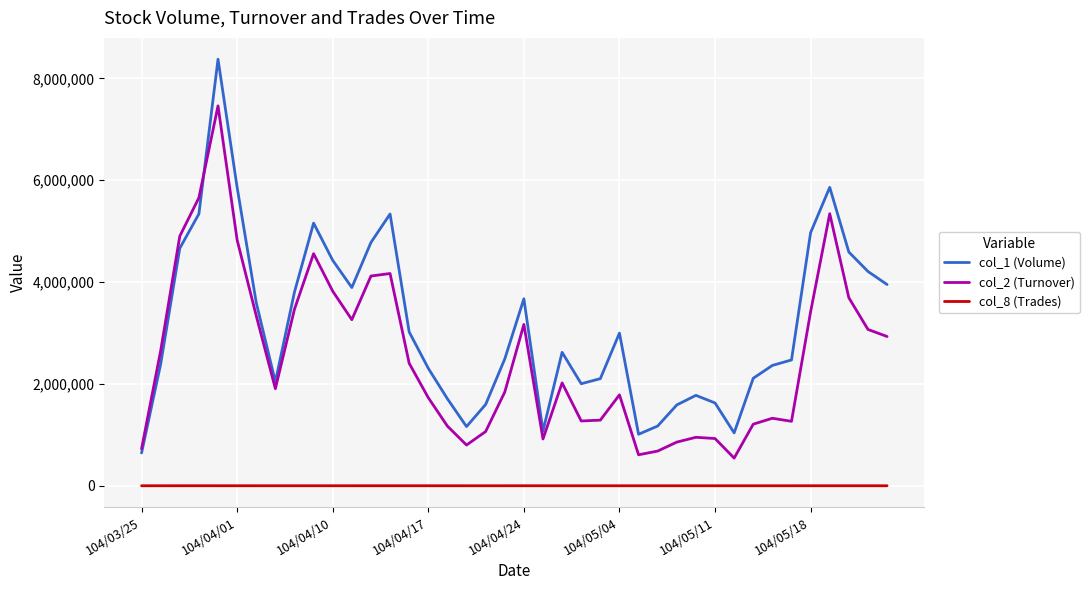

What is the maximum value shown in the chart?

8375000